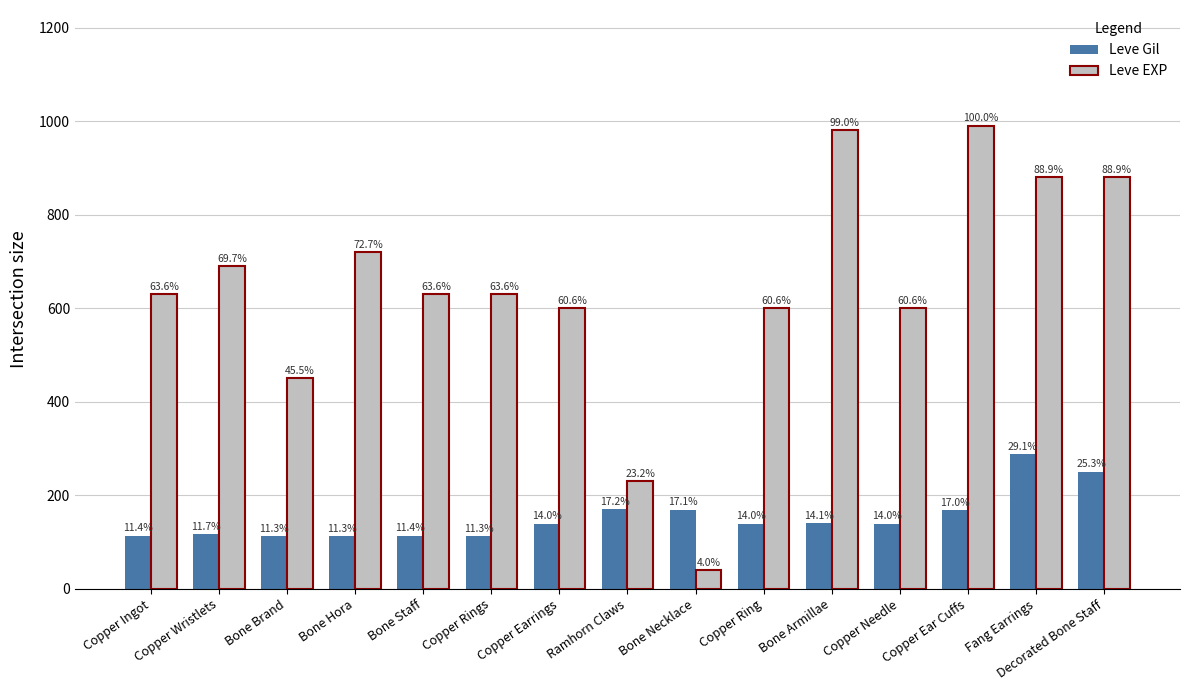

What is the highest value of the Leve EXP series?

990